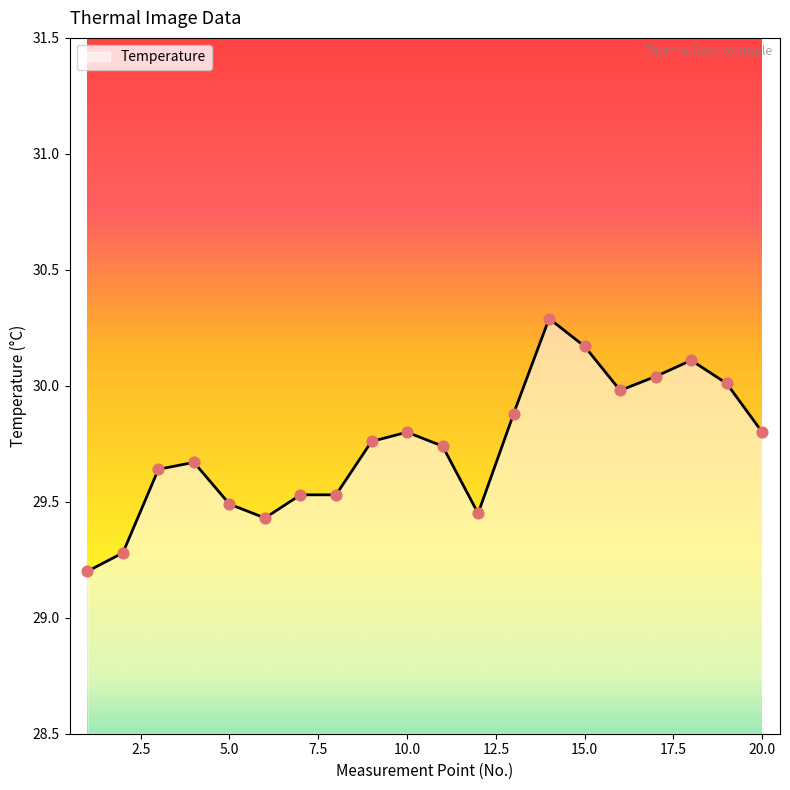

What is the difference between the maximum and minimum values?

1.1